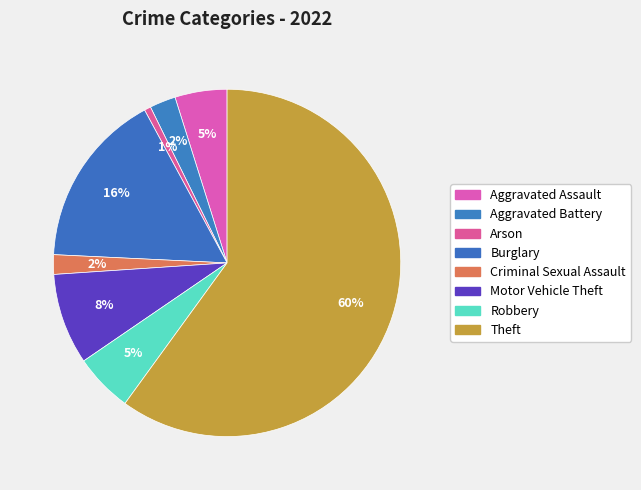

How many segments does this pie chart have?

8